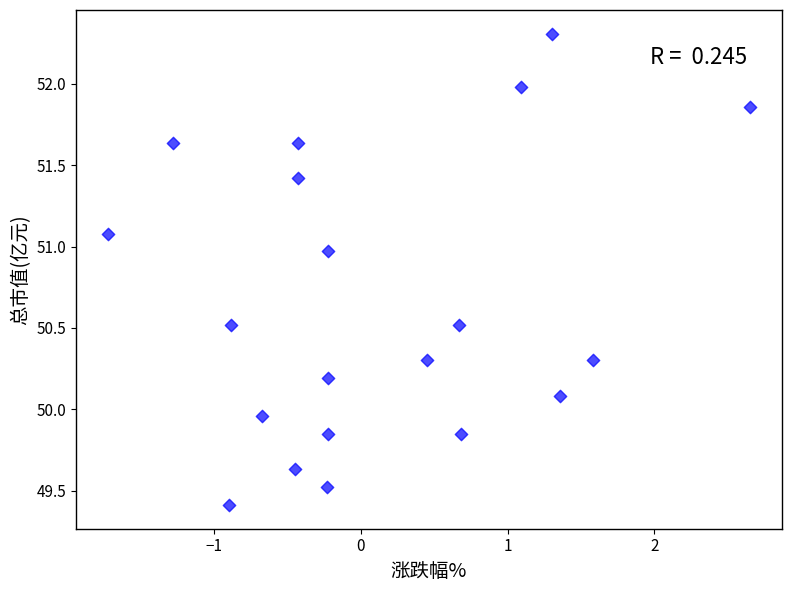

What is the range of X values (max minus min)?

4.4